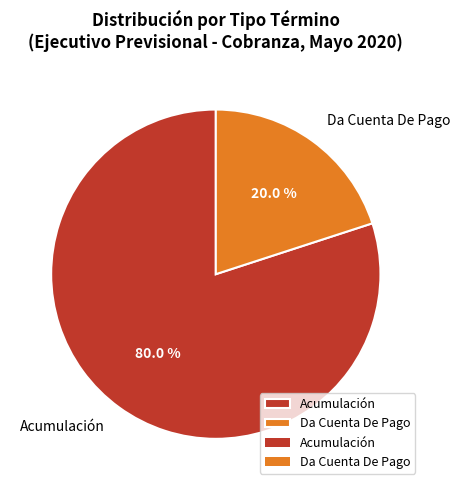

The Acumulación slice represents 80% of the pie. True or false?

True